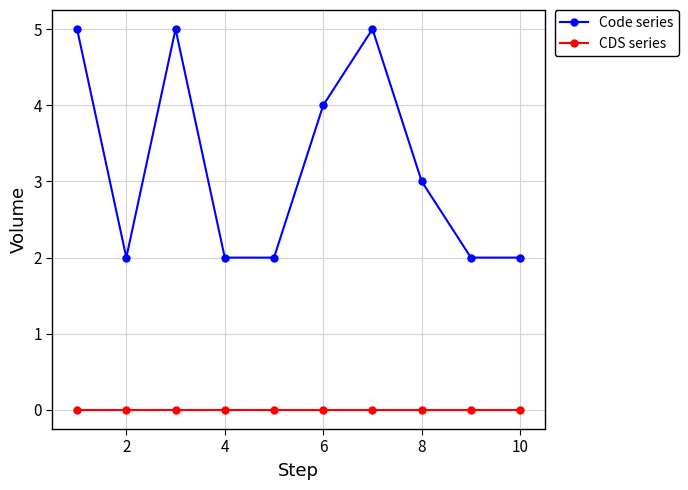

Reading right to left, list all the values displayed in this chart.

Code series: 2	2	3	5	4	2	2	5	2	5
CDS series: 0	0	0	0	0	0	0	0	0	0